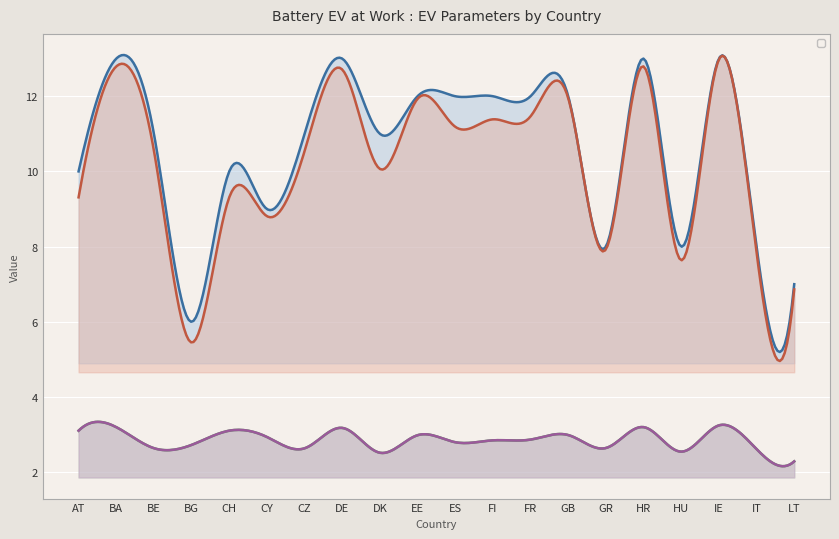

True or false: _evStorageCapacity and _evRecharge cross at least once.

False